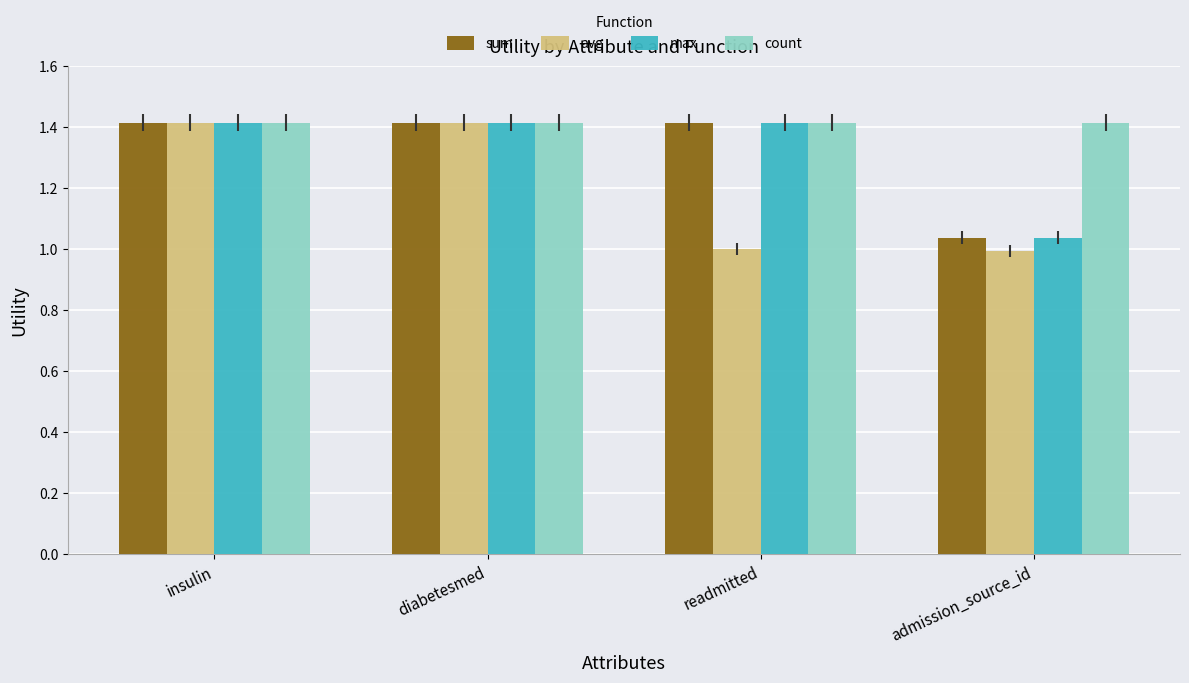

Which series changed the most between insulin and readmitted?

avg